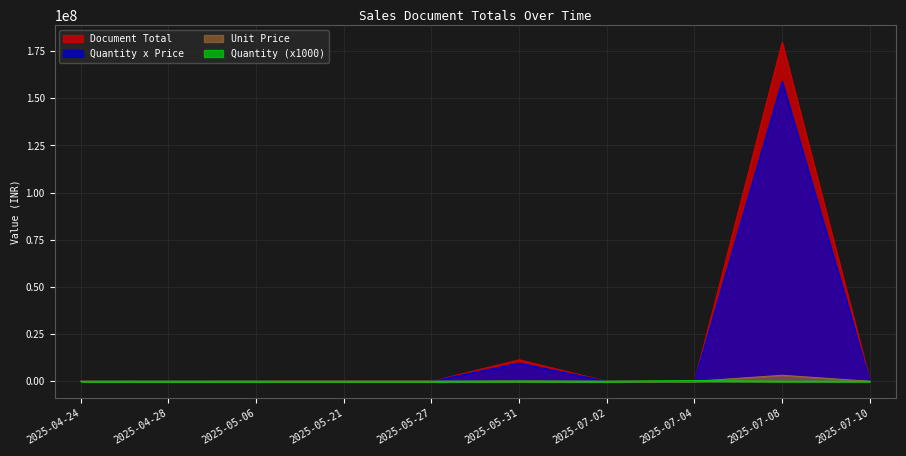

True or false: Unit Price has a value of 36.4 at 2025-07-04.

True